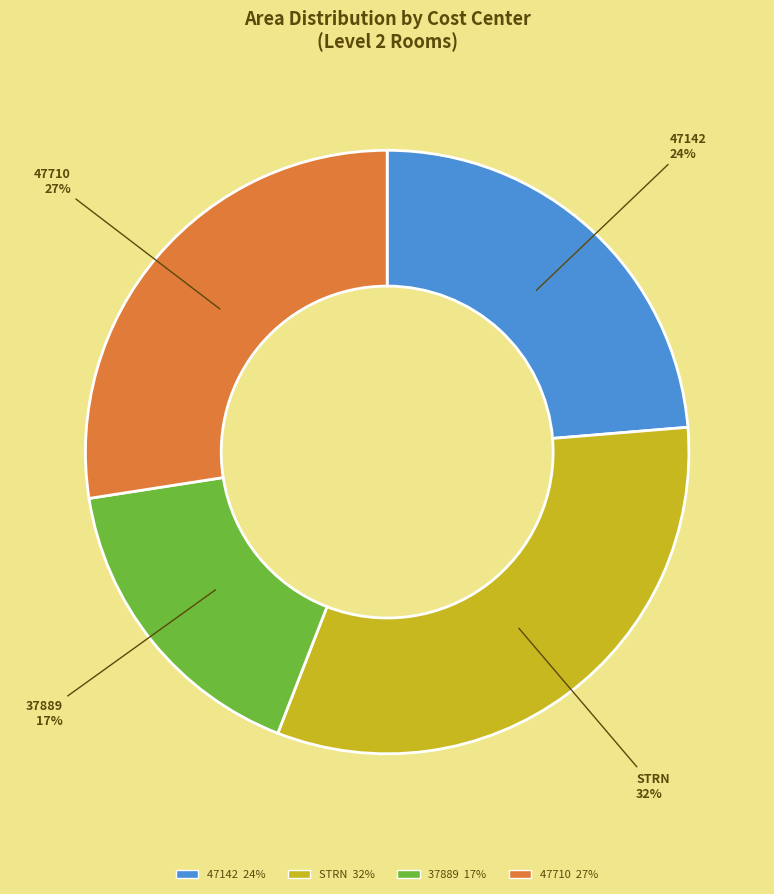

To the nearest percent, what is the average slice percentage?

25%